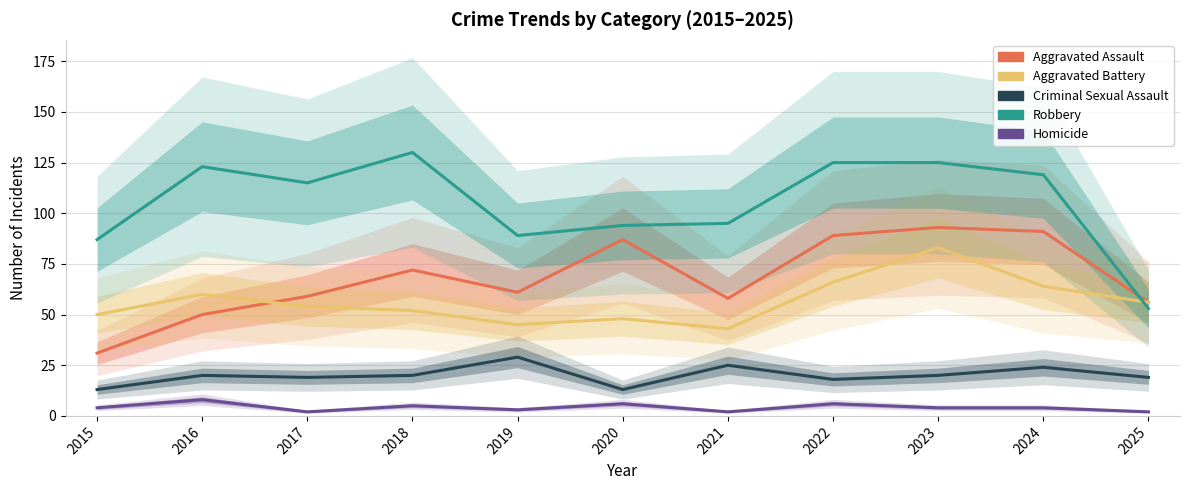

Which series has the widest spread of values?

Robbery